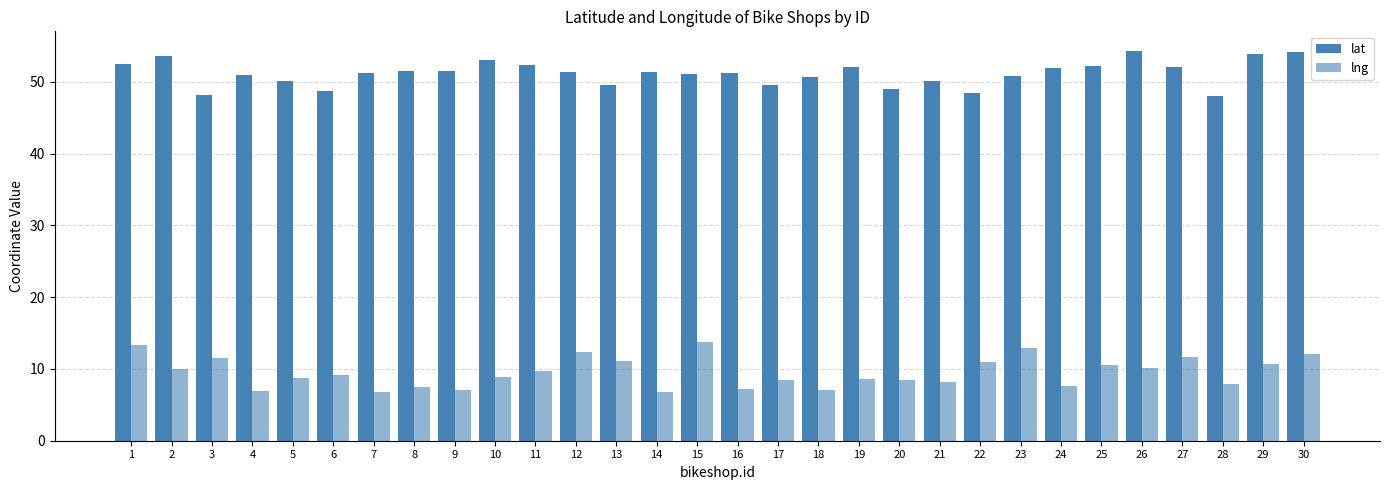

Are the bars horizontal?

No